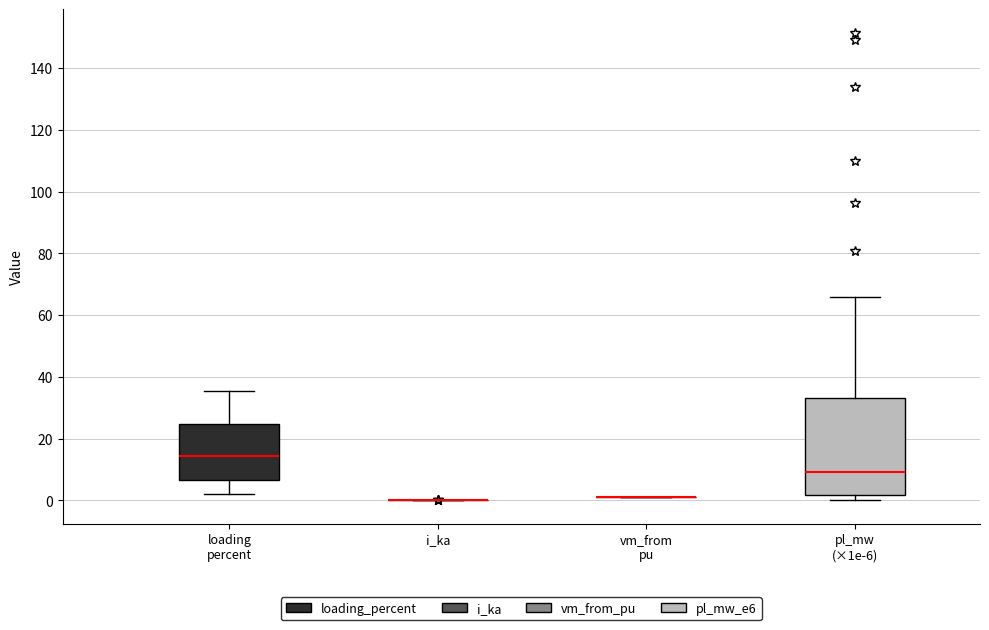

Reading left to right, read every box against the y-axis: the position of its median line, the range the box covers, and the ends of its whiskers. The values are not printed on the chart, so give them approximately, as read against the axis.

loading percent: median 14, box 6 to 24, whiskers 2 to 36
i_ka: box collapsed to a line at 0, whiskers 0 to 0
vm_from pu: box collapsed to a line at 0, whiskers 0 to 2
pl_mw (×1e-6): median 10, box 2 to 34, whiskers 0 to 66